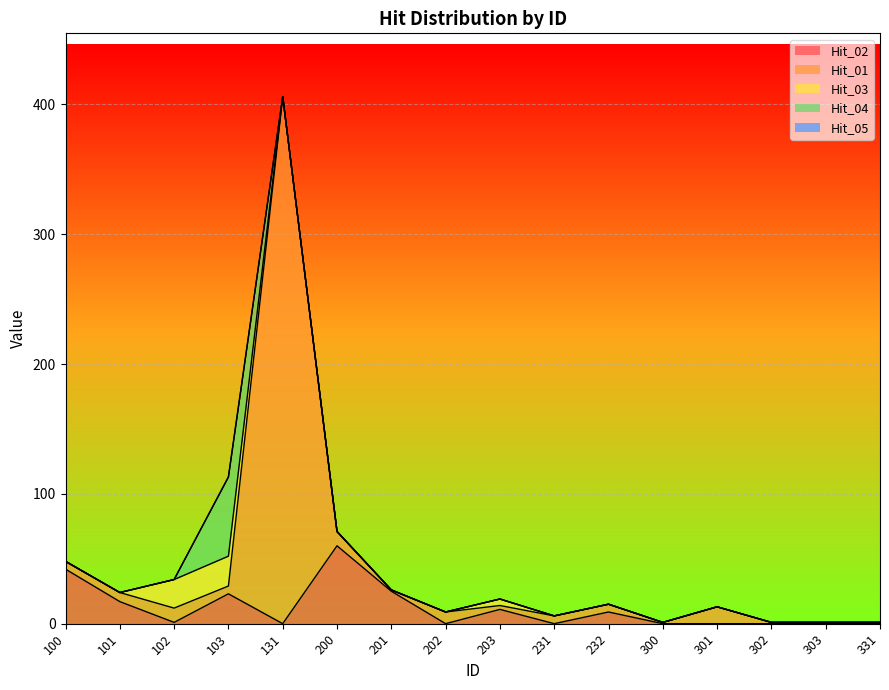

True or false: Hit_04 has a value of 0 at 131.

True